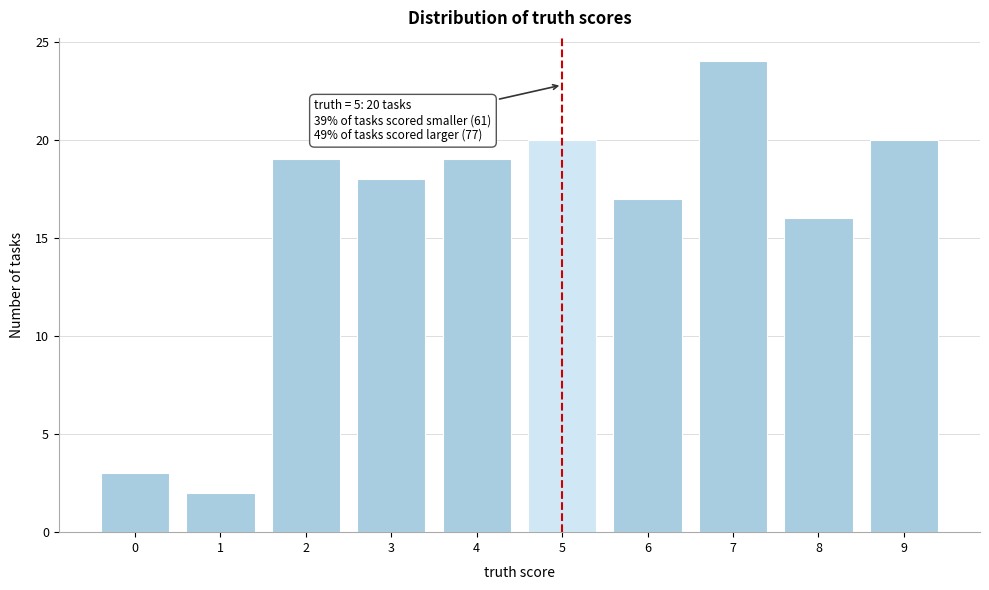

Reading left to right, what are all the values shown in this chart?

0=3	1=2	2=19	3=18	4=19	5=20	6=17	7=24	8=16	9=20